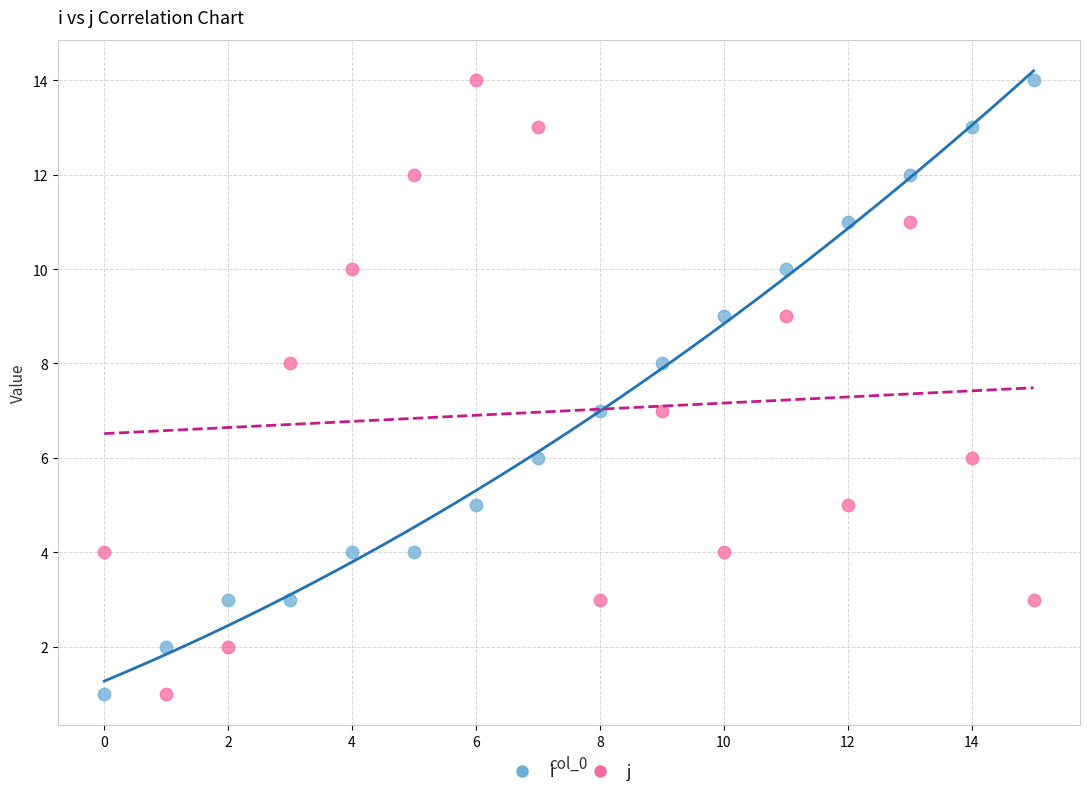

Across all data points, what is the range of Y values (max minus min)?

13